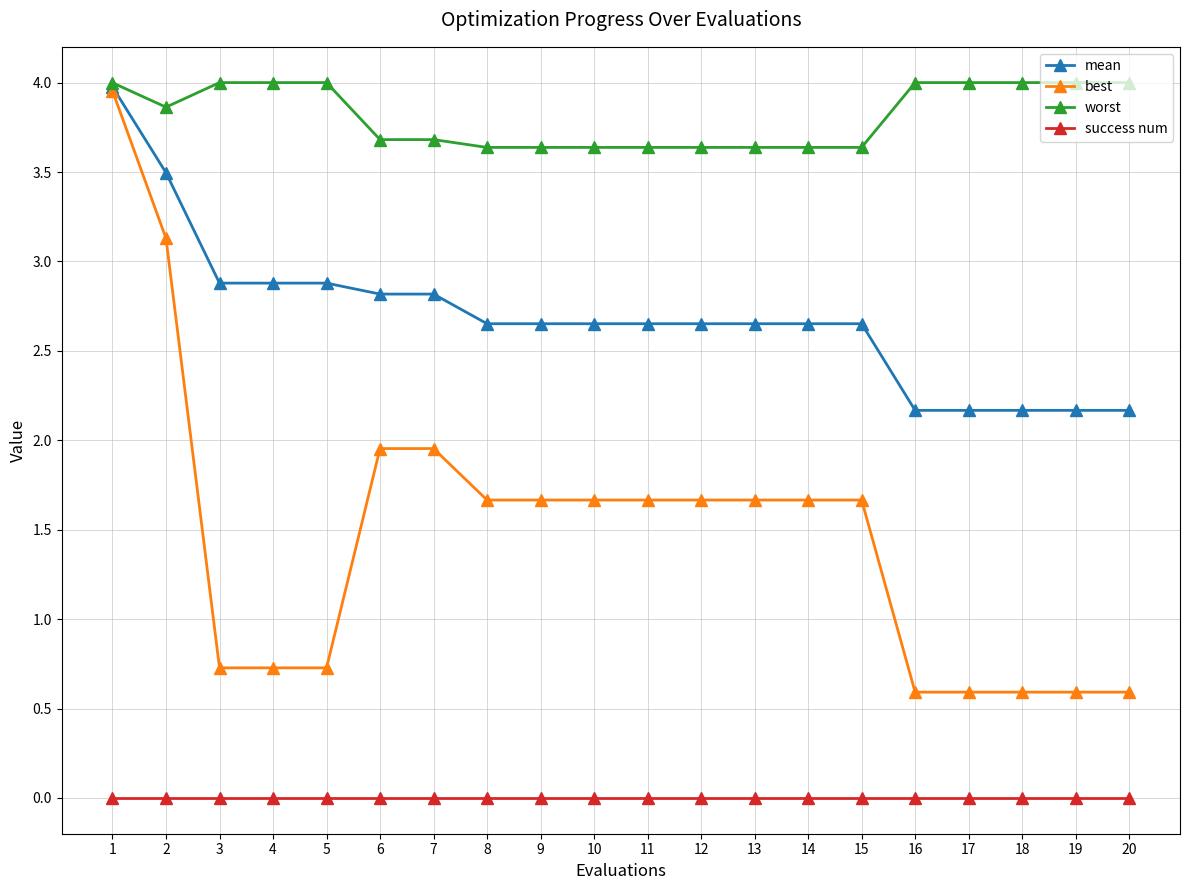

The value of worst at 5 is 6.6. True or false?

False